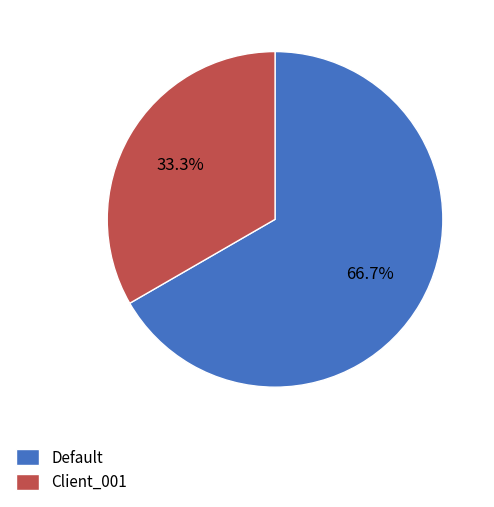

What is the largest slice in the pie chart?

Default